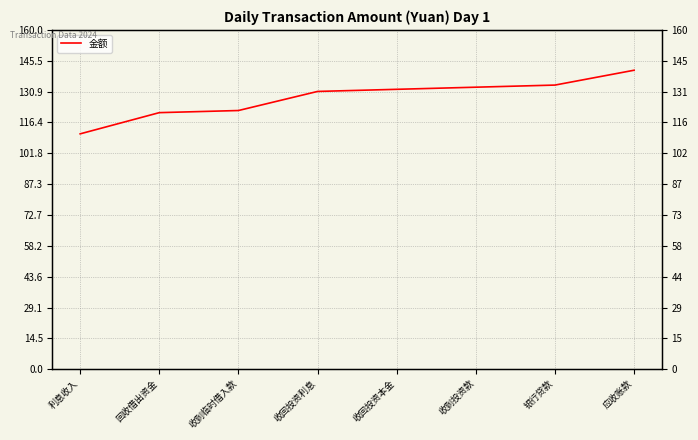

Between 收到临时借入款 and 银行贷款, which is larger?

银行贷款